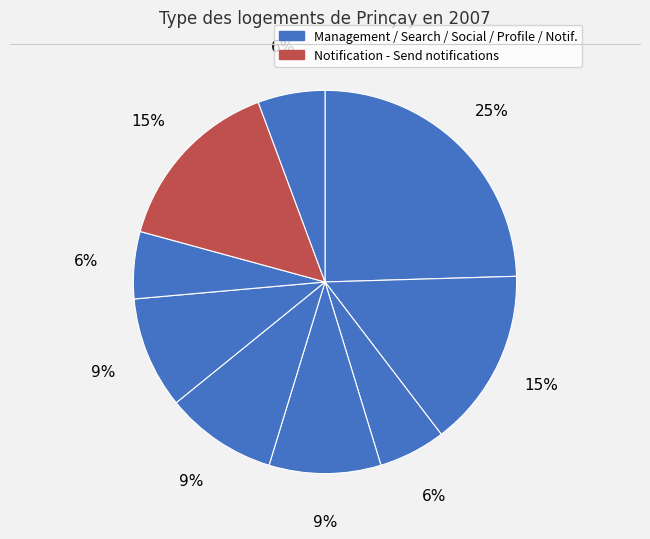

Does any single category account for the majority?

No